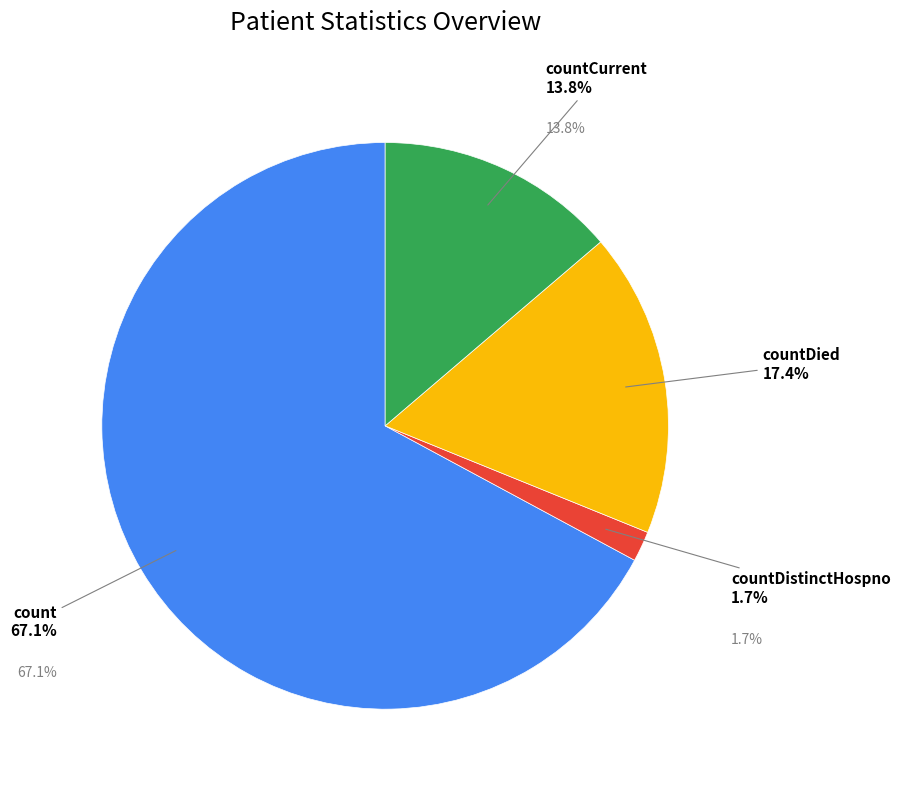

How many segments does this pie chart have?

4